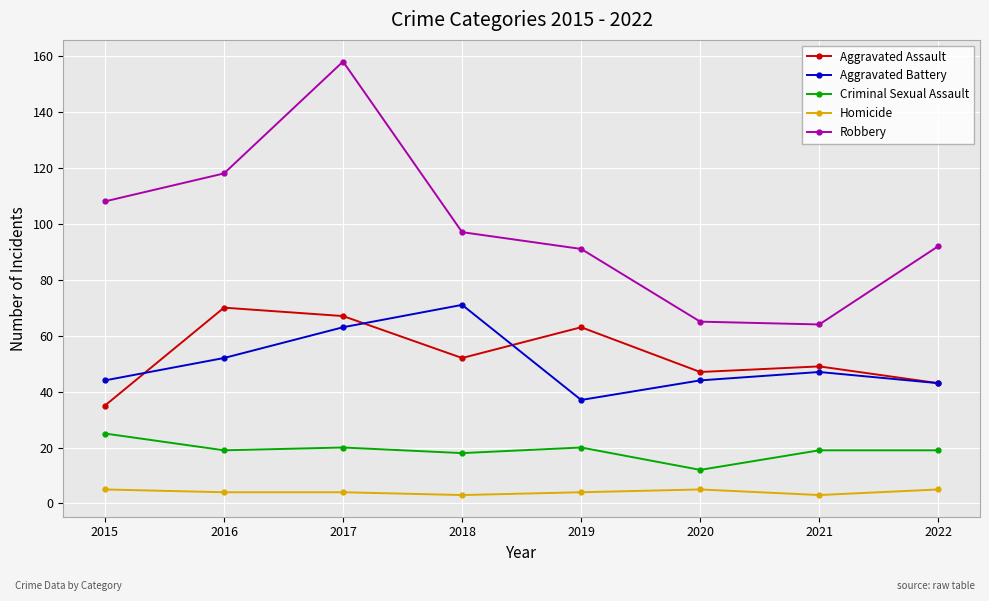

Reading left to right, what are all the values shown in this chart?

Aggravated Assault: 35	70	67	52	63	47	49	43
Aggravated Battery: 44	52	63	71	37	44	47	43
Criminal Sexual Assault: 25	19	20	18	20	12	19	19
Homicide: 5	4	4	3	4	5	3	5
Robbery: 108	118	158	97	91	65	64	92